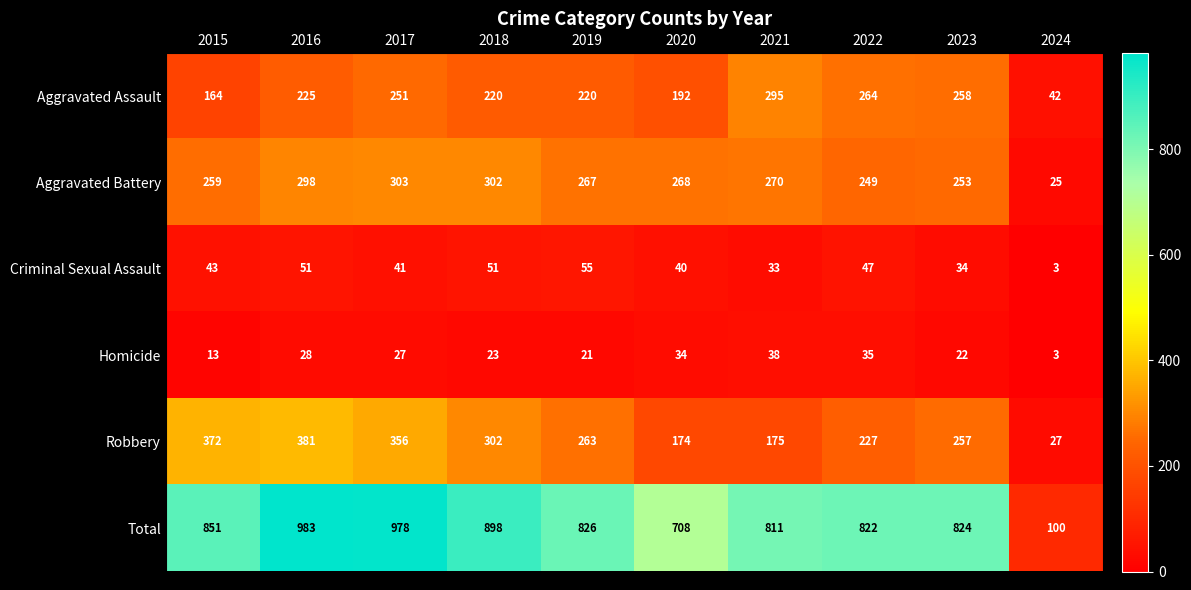

What is the difference between the Aggravated Battery values at 2022 and 2015?

10